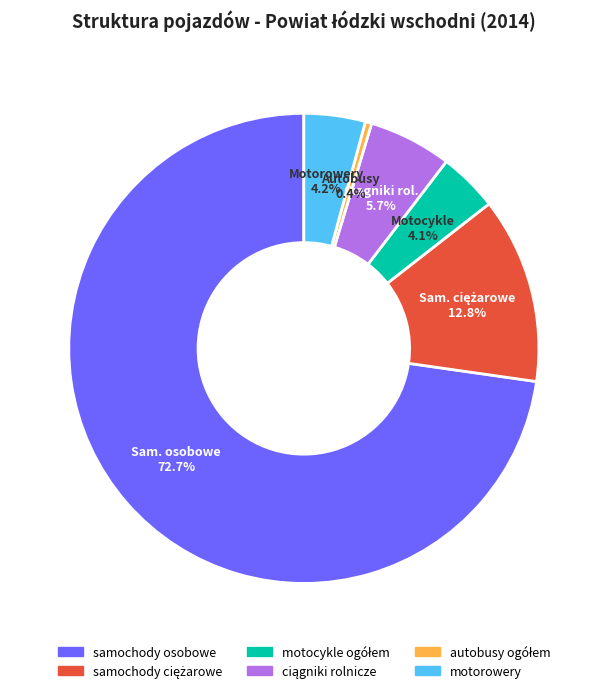

What is the largest slice in the pie chart?

samochody osobowe